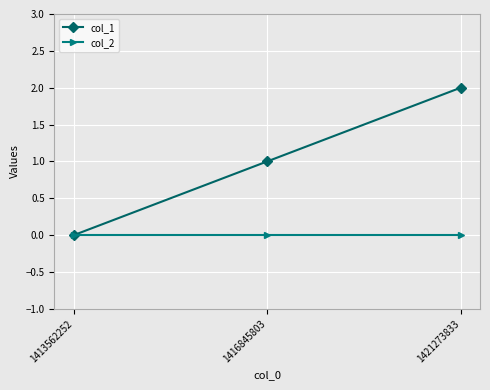

Rank the series by their maximum value, from highest to lowest.

col_1, col_2